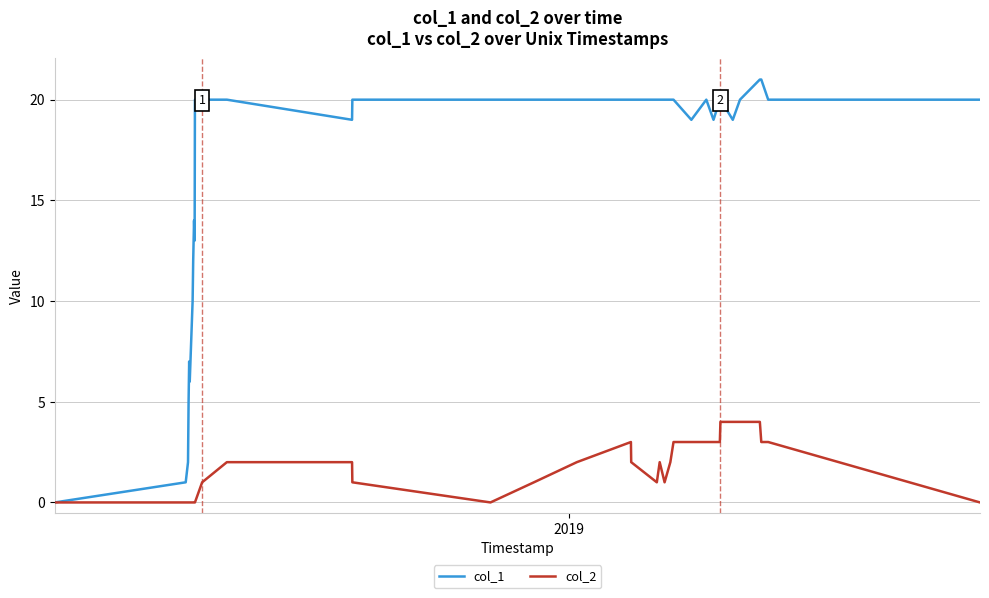

Which series has the largest total across all categories?

col_1